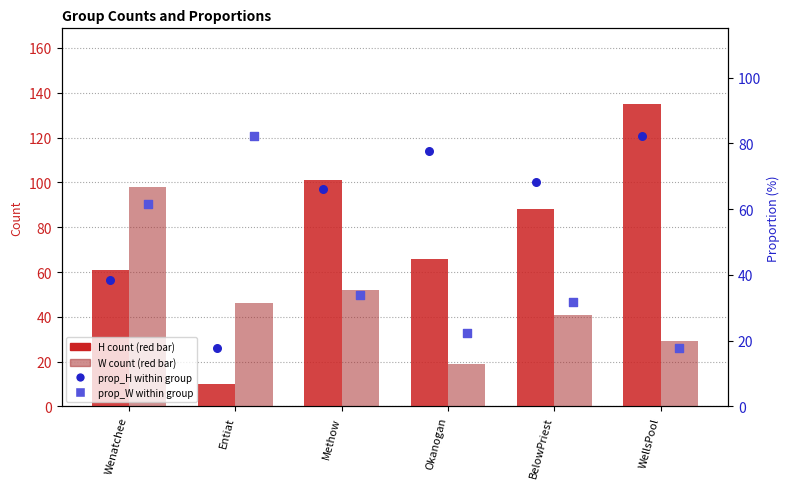

At which category is the sum across all series the highest?

WellsPool